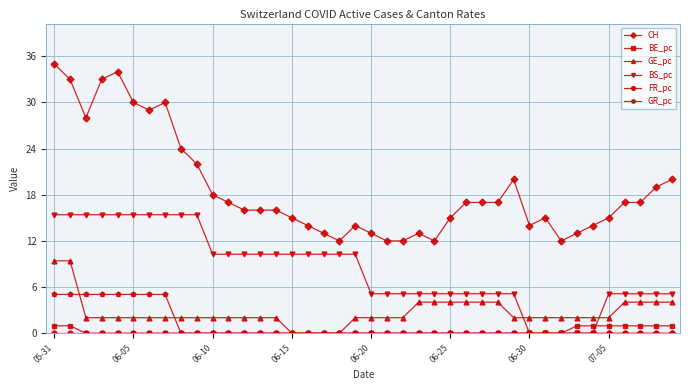

What is the highest value of the BS_pc series?

15.4